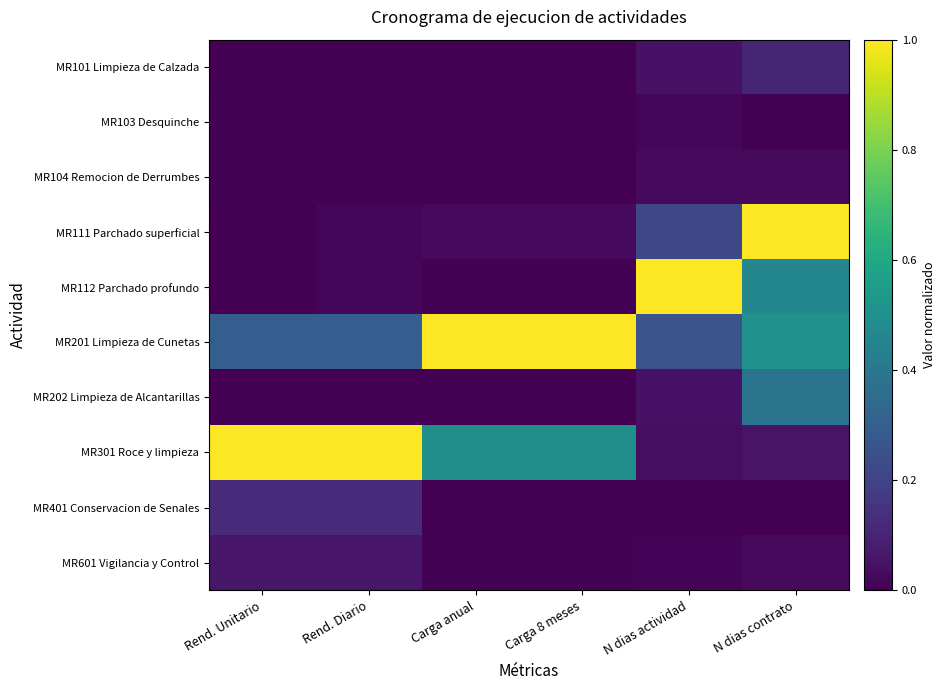

What is the greatest value displayed?

1.0